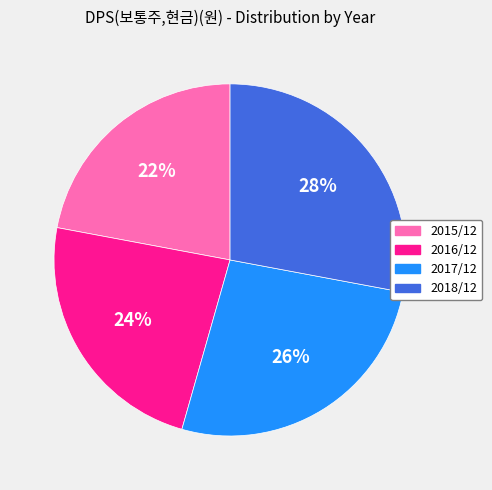

The 2017/12 slice represents 32% of the pie. True or false?

False